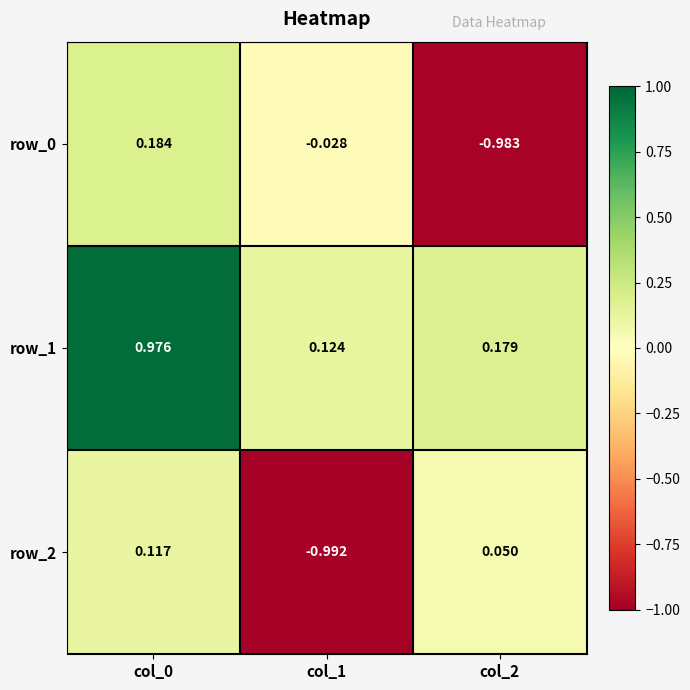

Is the value of row_0 at col_1 greater than the value of row_1 at col_1?

No